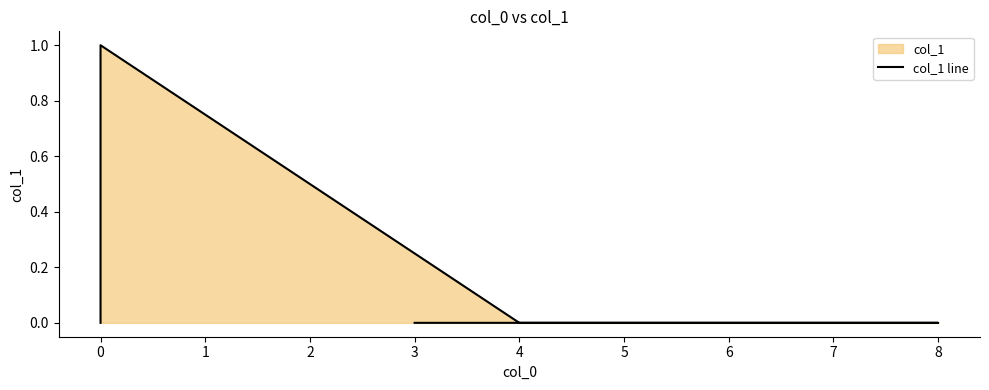

What is the difference between the maximum and minimum values?

1